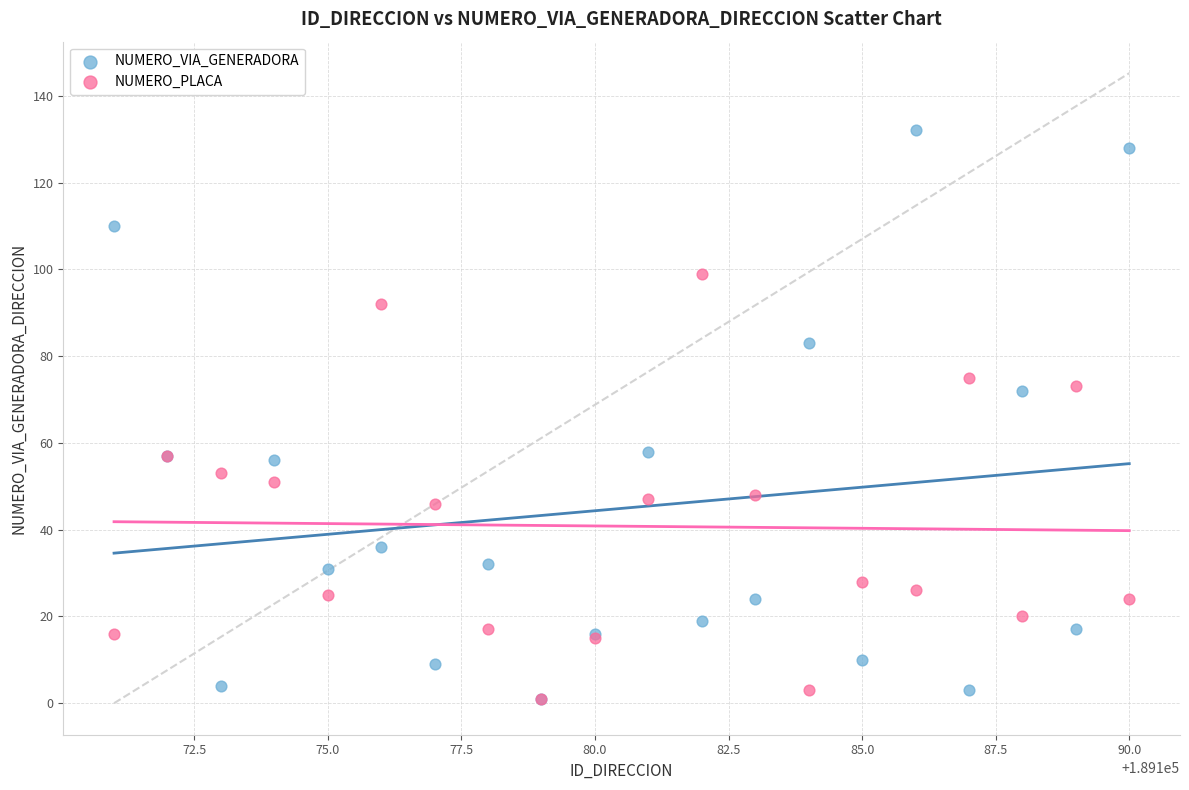

Which series reaches the maximum Y coordinate?

NUMERO_VIA_GENERADORA